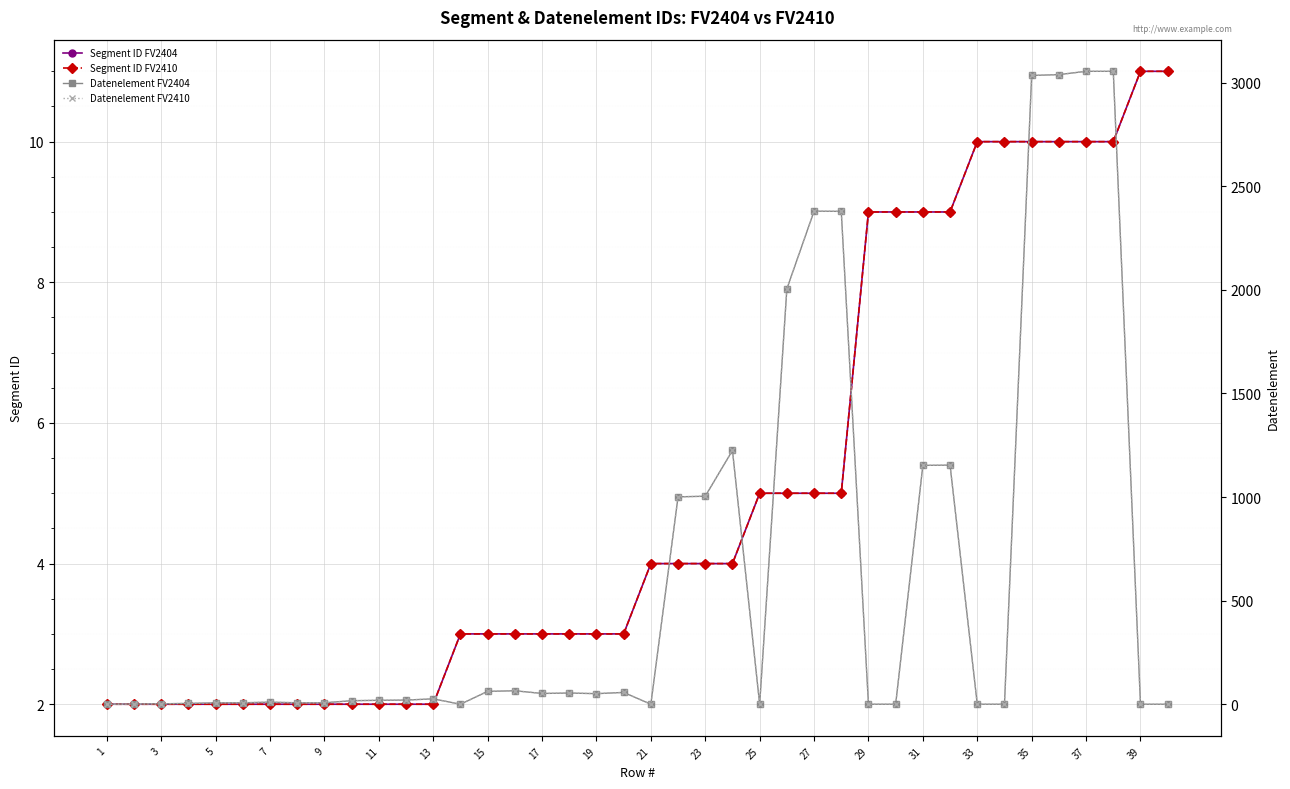

Where do Datenelement FV2410 and Segment ID FV2410 first cross each other?

25 and 27